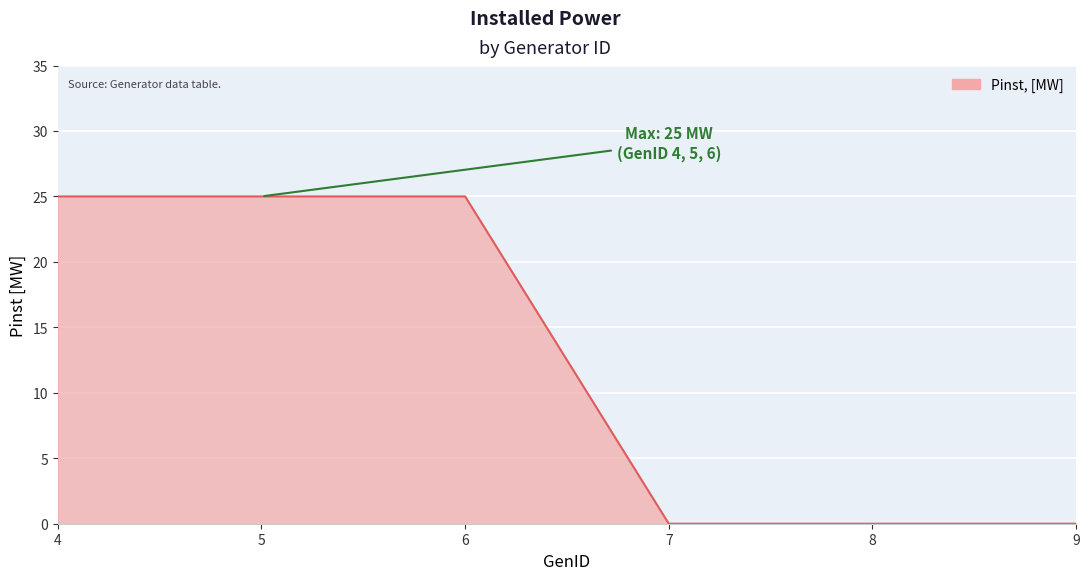

True or false: the data has more than 2 interior local peaks.

False